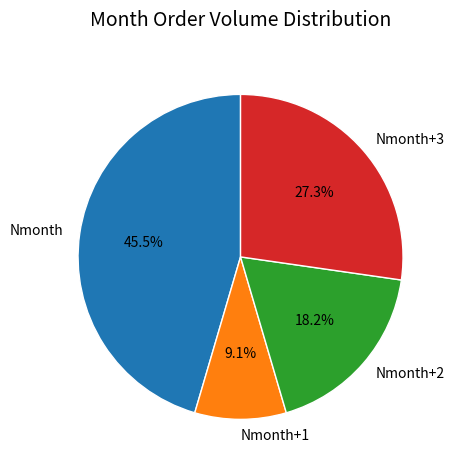

Does any single category account for the majority?

No